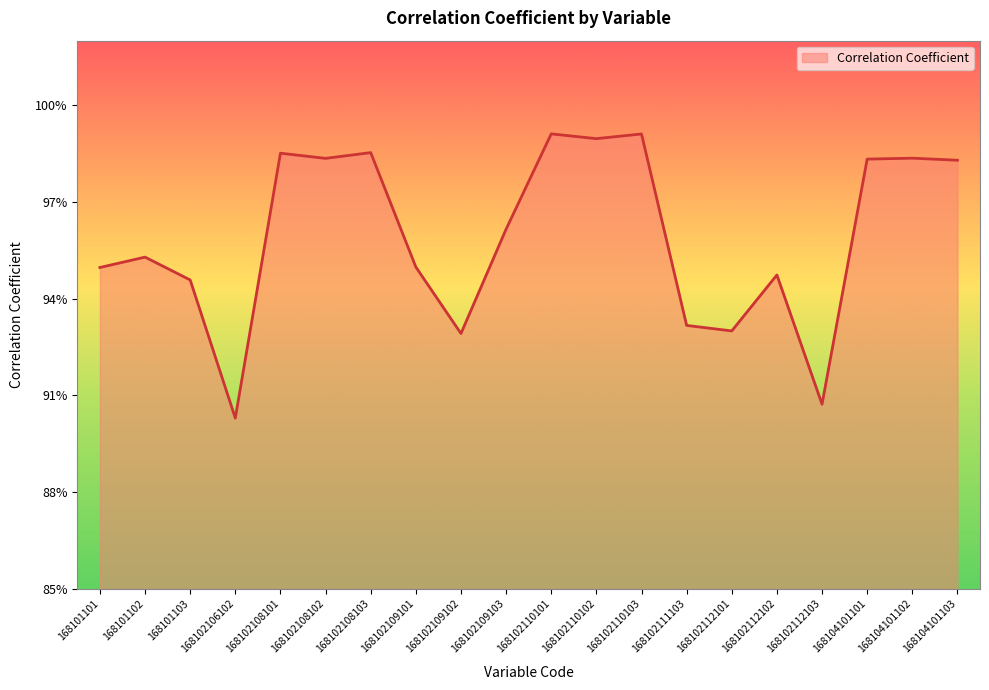

Is this an area chart (filled region under the line)?

Yes